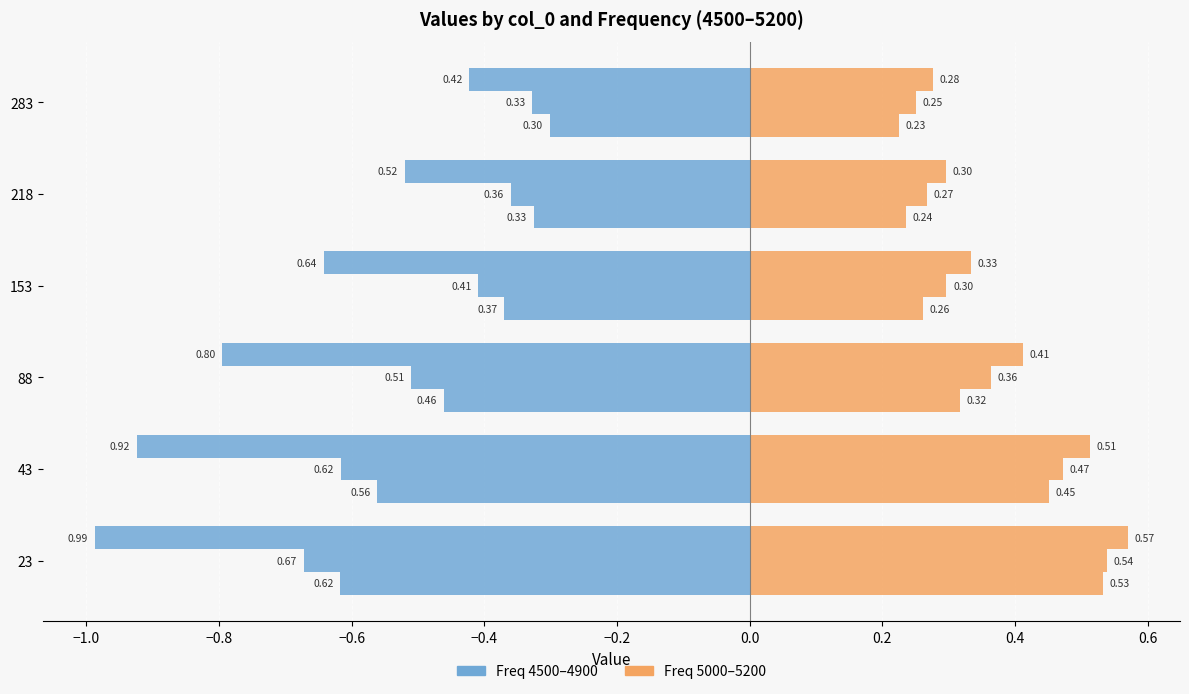

Read the Freq 4500 value at 153.

-0.6